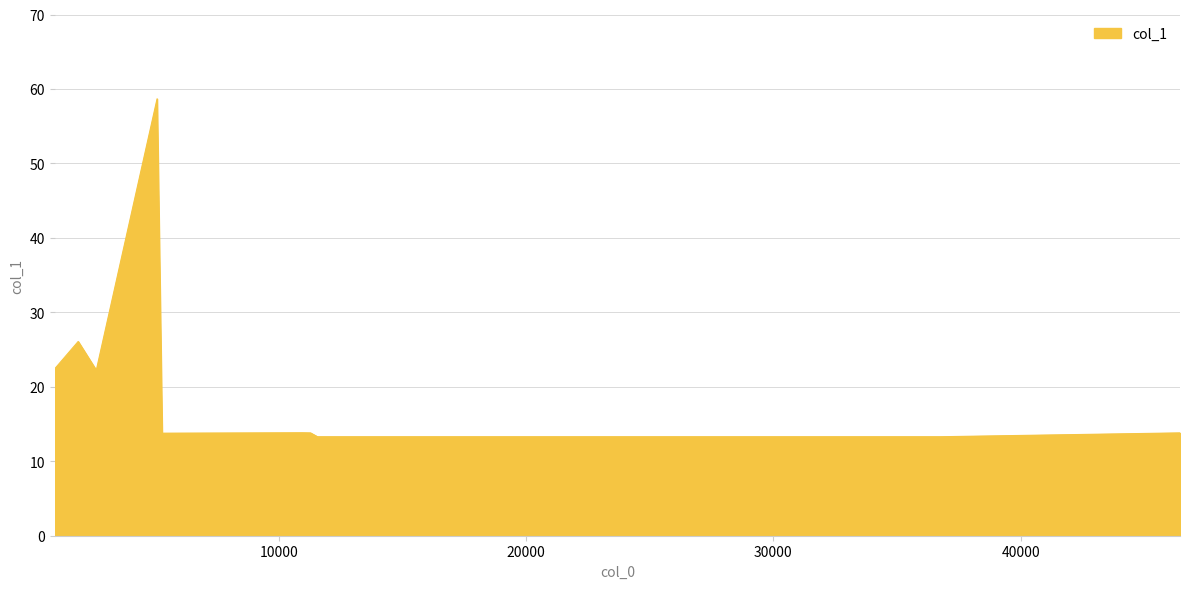

What is the difference between the maximum and minimum values?

45.4